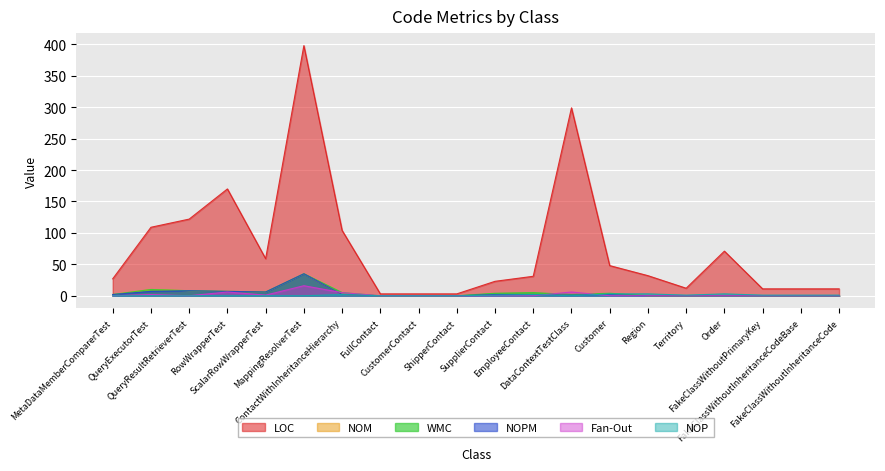

In NOM, how many points are lower than both neighbors (excluding endpoints)?

1